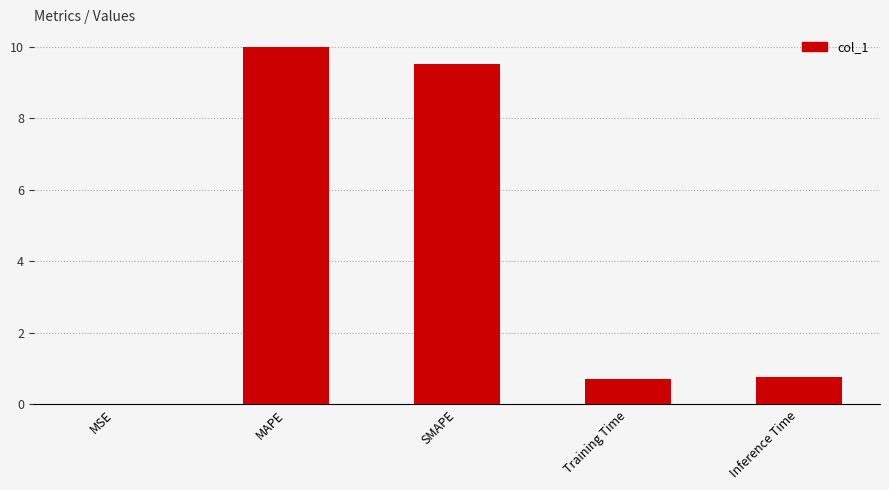

What is the sum of all values?

21.0